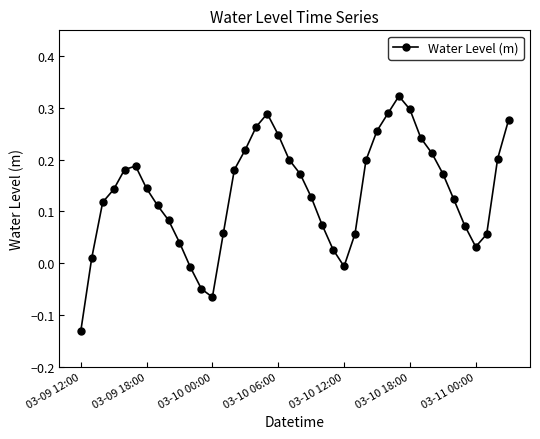

How many values are above zero?

35